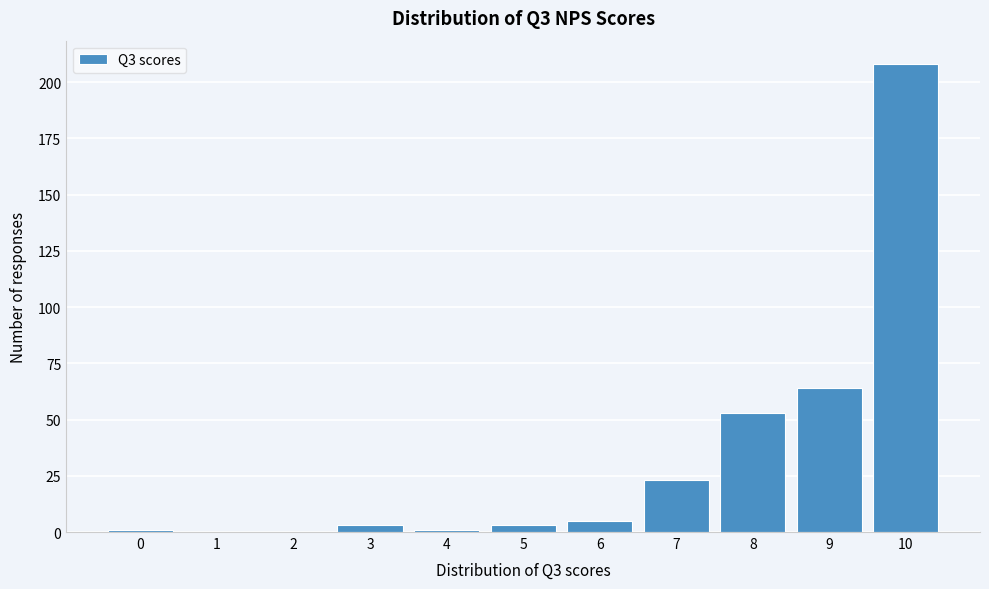

Reading right to left, transcribe all the data shown in this chart.

10=208	9=64	8=53	7=23	6=5	5=3	4=1	3=3	2=0	1=0	0=1